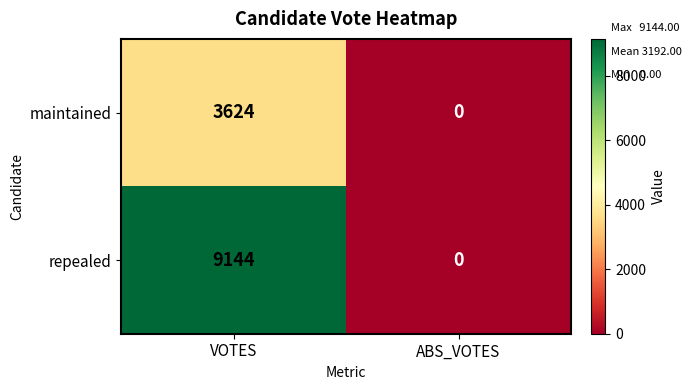

Reading left to right, what are all the values shown in this chart?

maintained: 3624	0
repealed: 9144	0